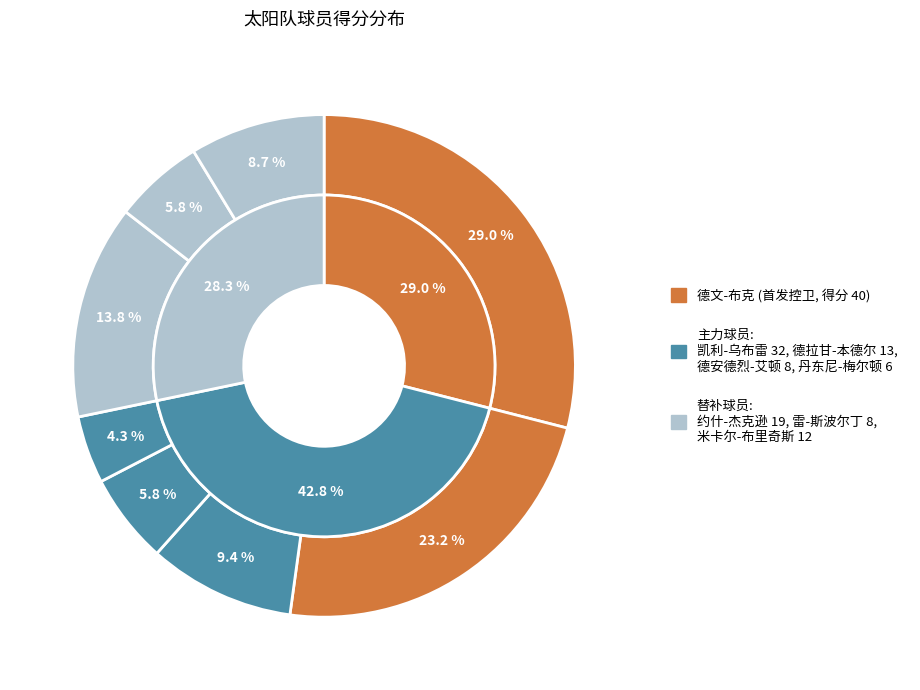

To the nearest percent, what percentage of the pie is 德文-布克?

29%